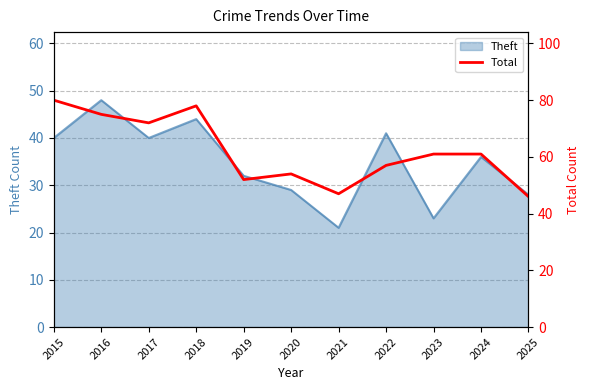

What is the value of the 11th point from the left?

46